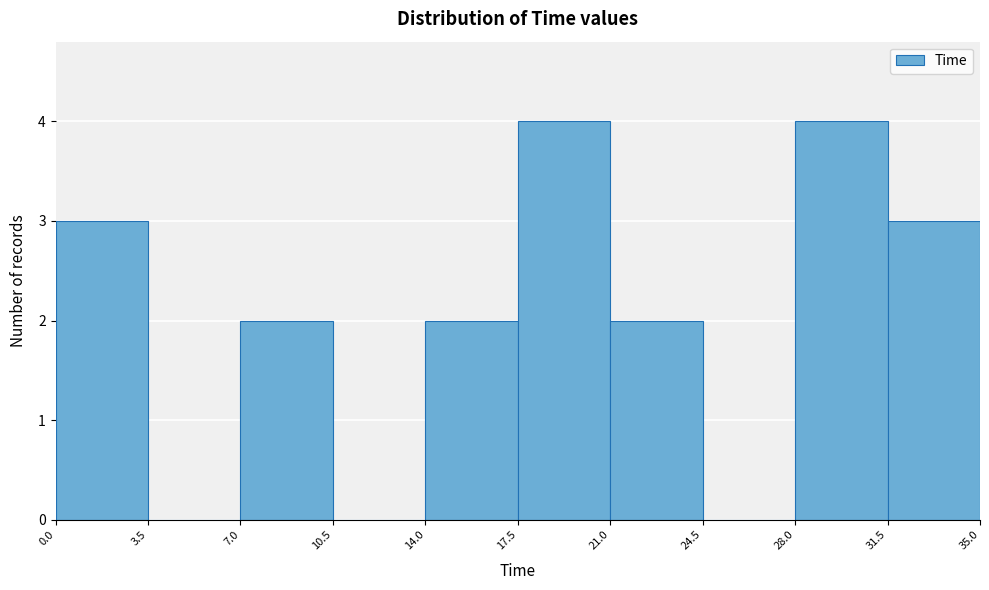

What is the height of the bar covering 21.0 to 24.5 on the x-axis? The values are not printed on the chart, so give them approximately, as read against the axis.

2